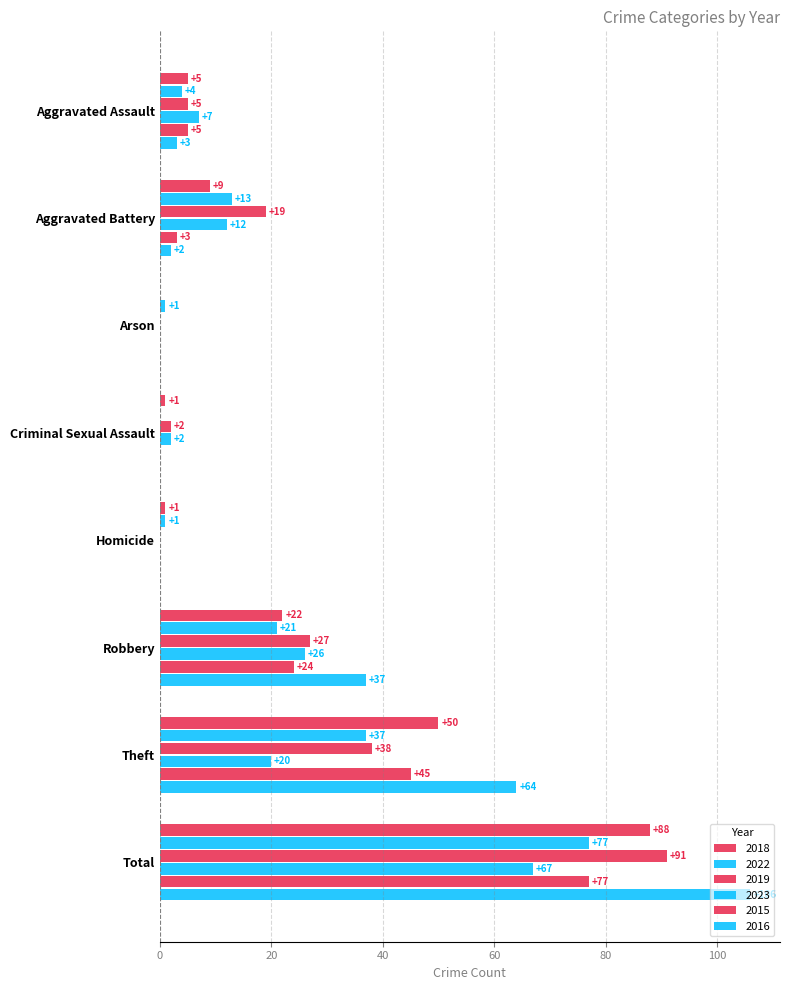

How many categories are shown in the chart?

8